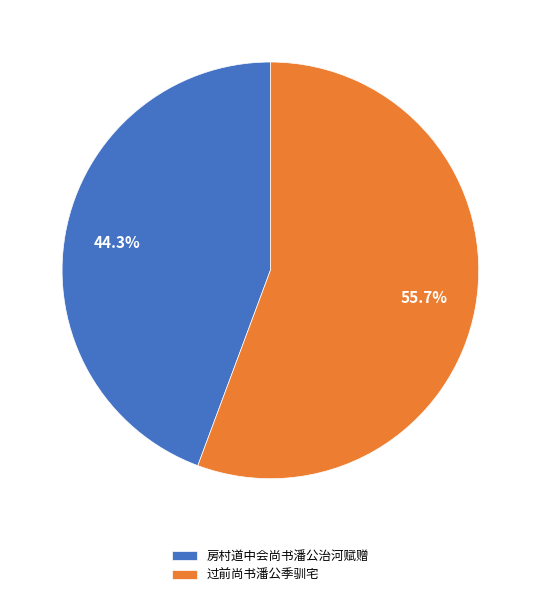

The 过前尚书潘公季驯宅 slice represents 63% of the pie. True or false?

False